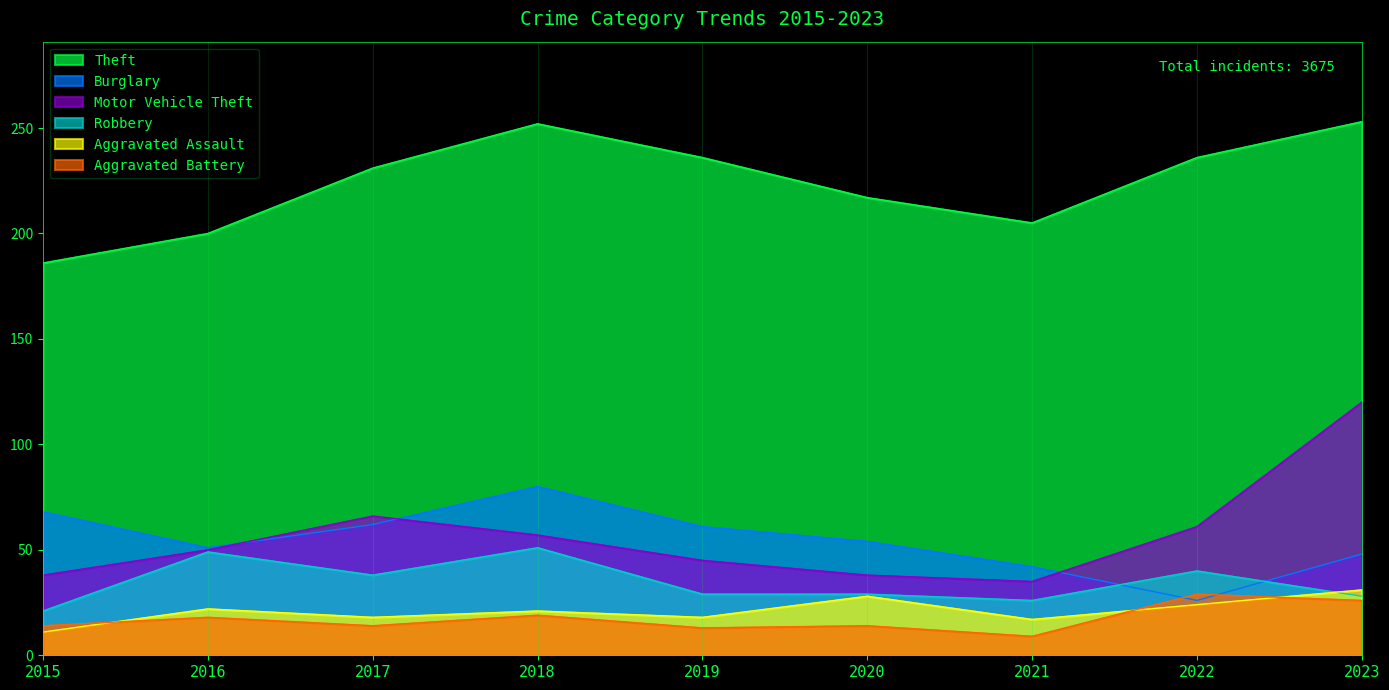

At which label does Aggravated Battery reach its minimum?

2021